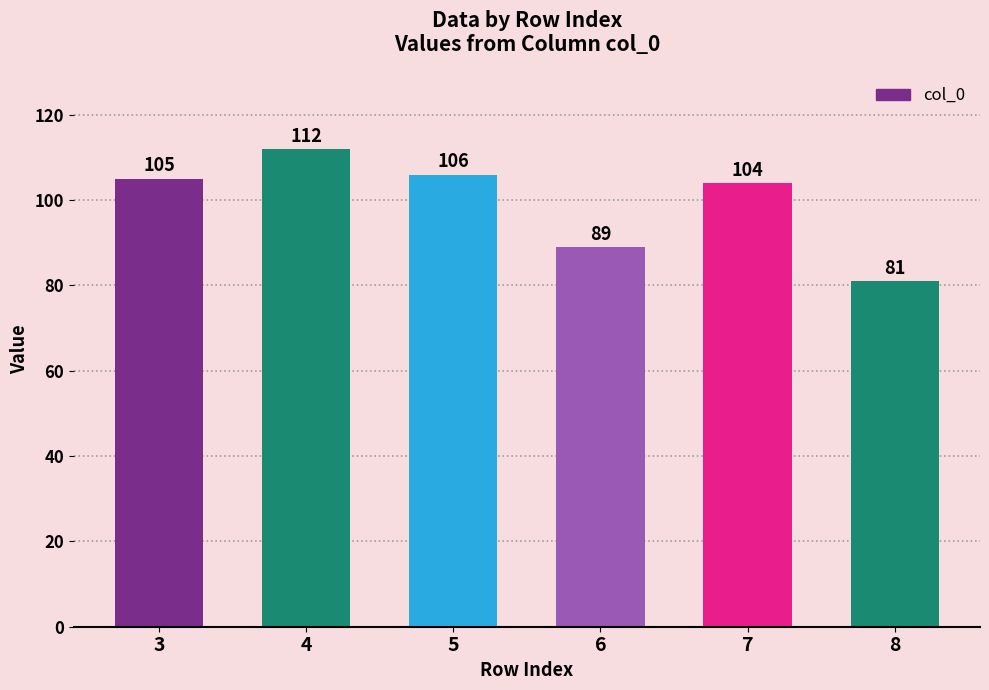

What is the ratio of the value at 5 to the value at 7?

1.0